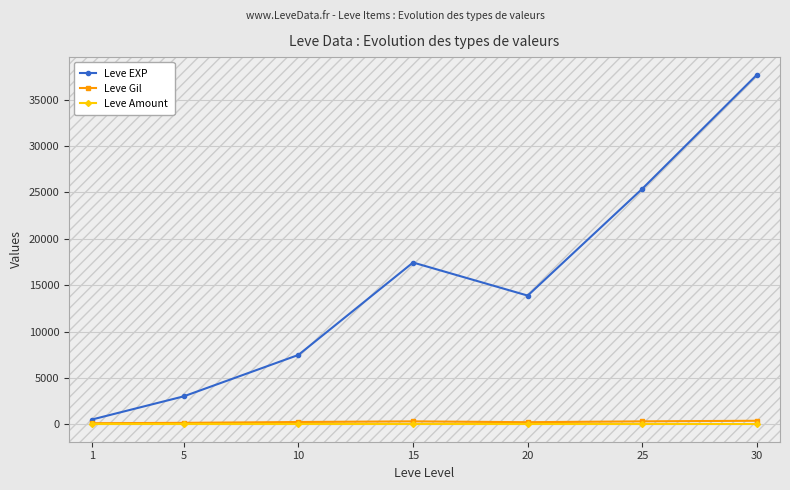

In Leve EXP, how many points are higher than both neighbors (excluding endpoints)?

1